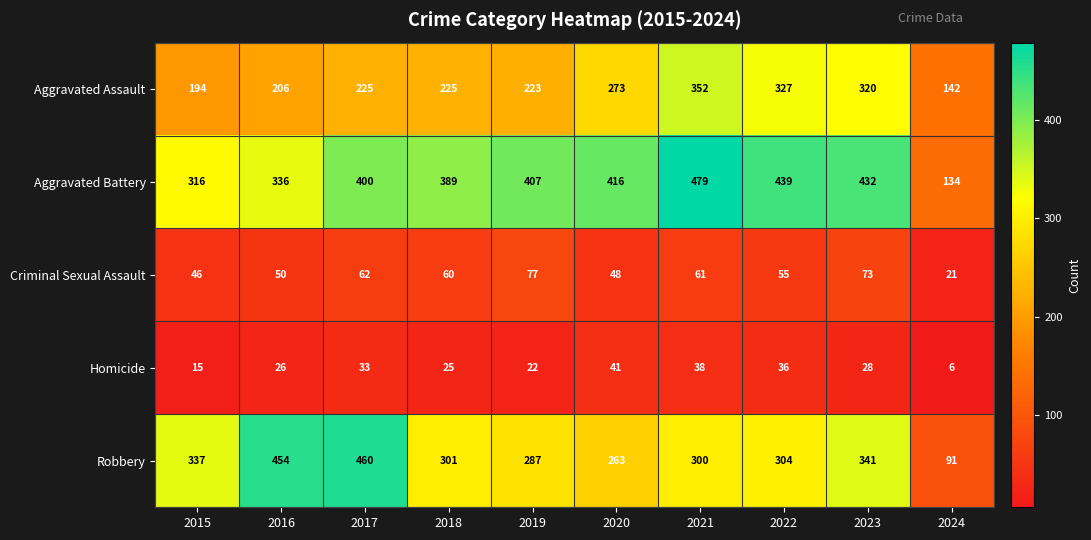

What is the difference between the highest and lowest values at 2023?

404